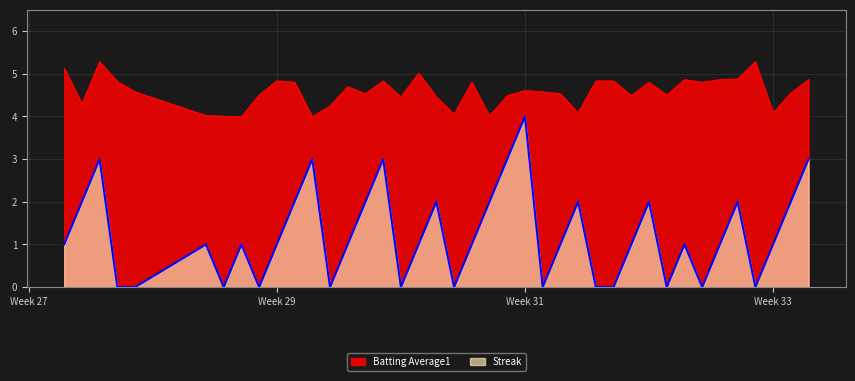

Rank the series by their average value, from lowest to highest.

Streak, Batting Average1